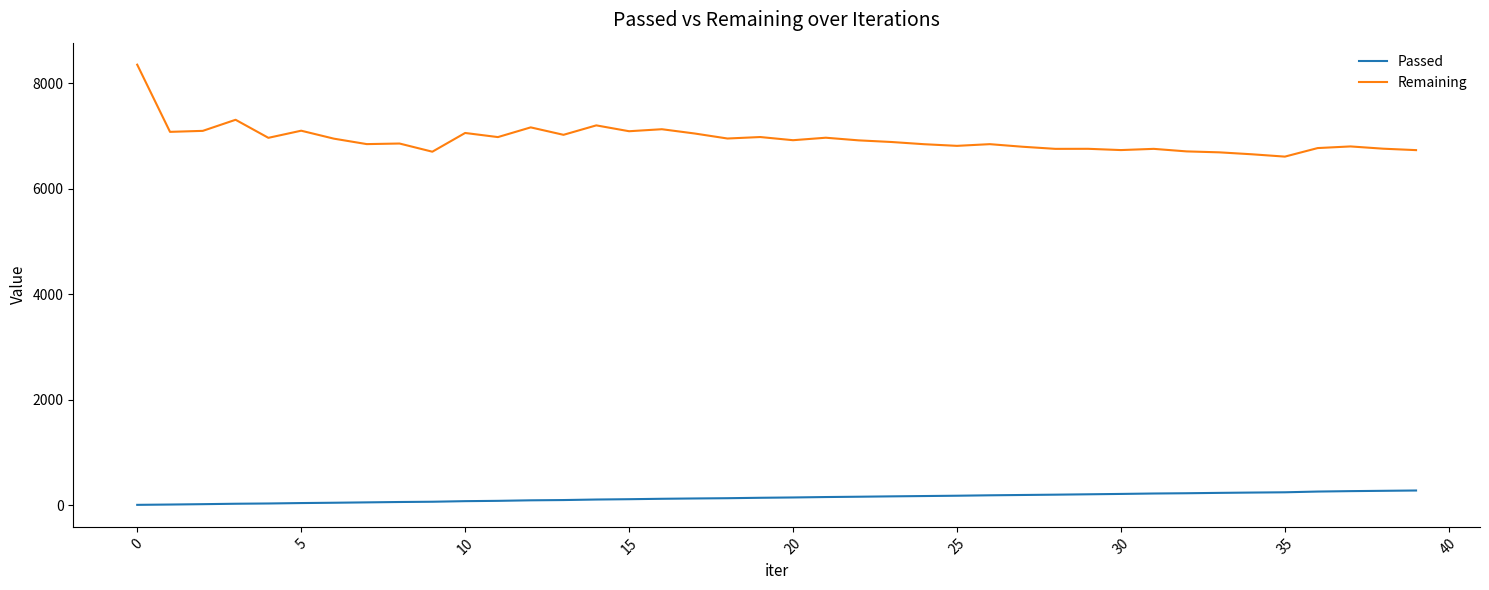

Which series has the largest range (max minus min)?

Remaining